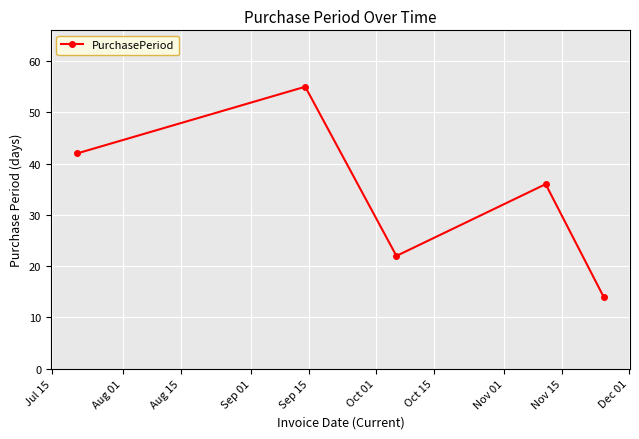

What is the maximum value shown in the chart?

55